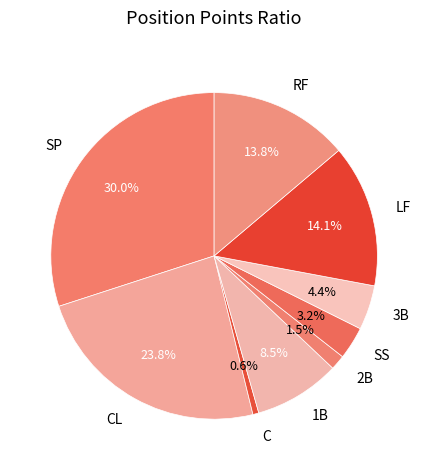

How many slices are in this pie chart?

9